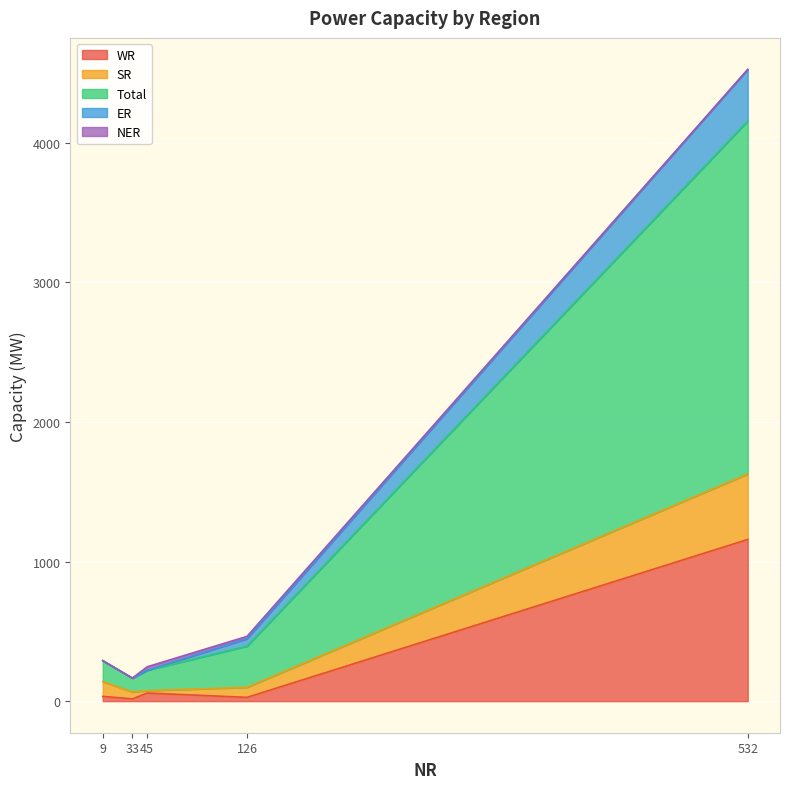

At which label does WR reach its peak?

532